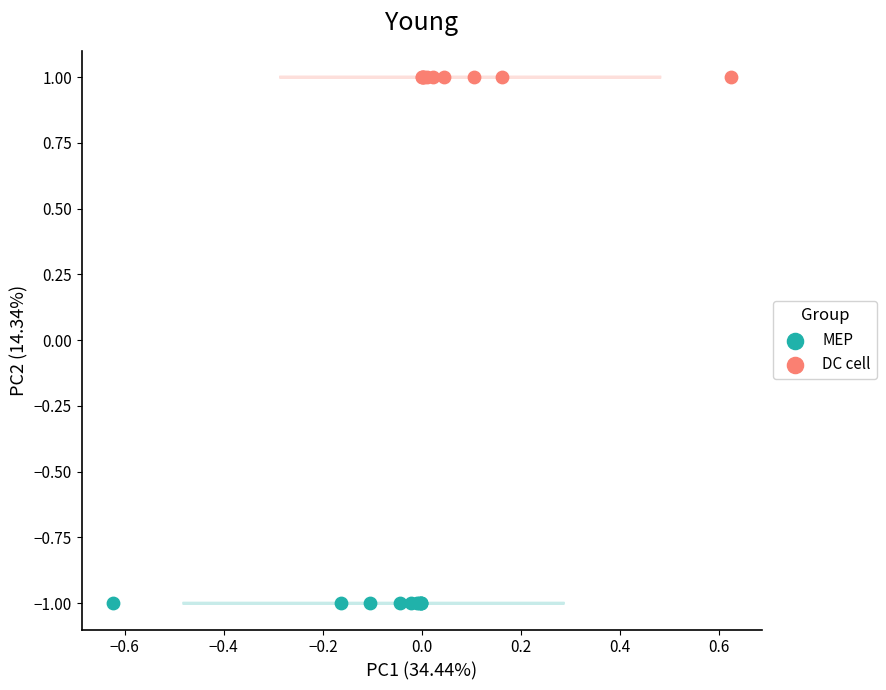

Which series contains the lowest Y value?

MEP